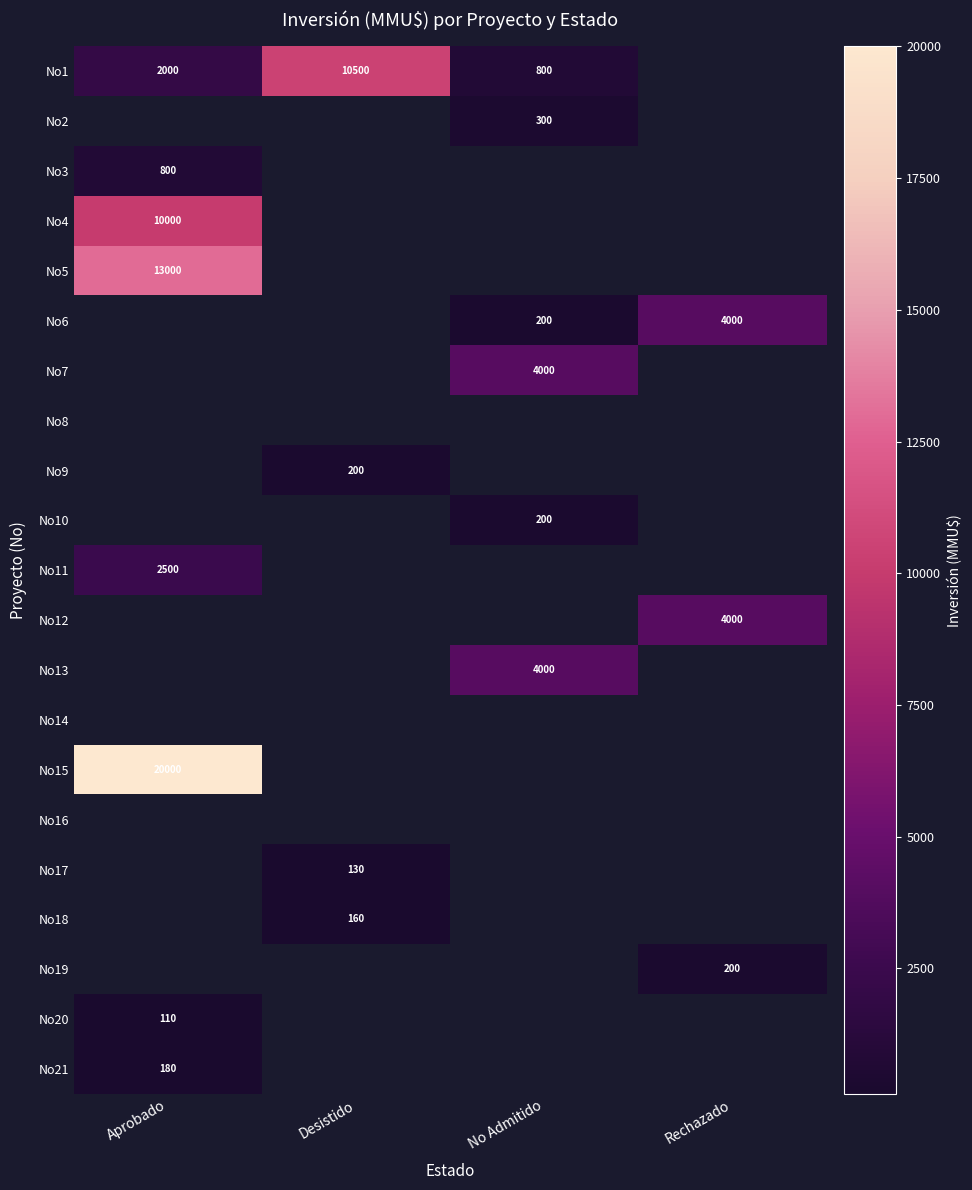

The No13 series shows 4000 at No Admitido. True or false?

True